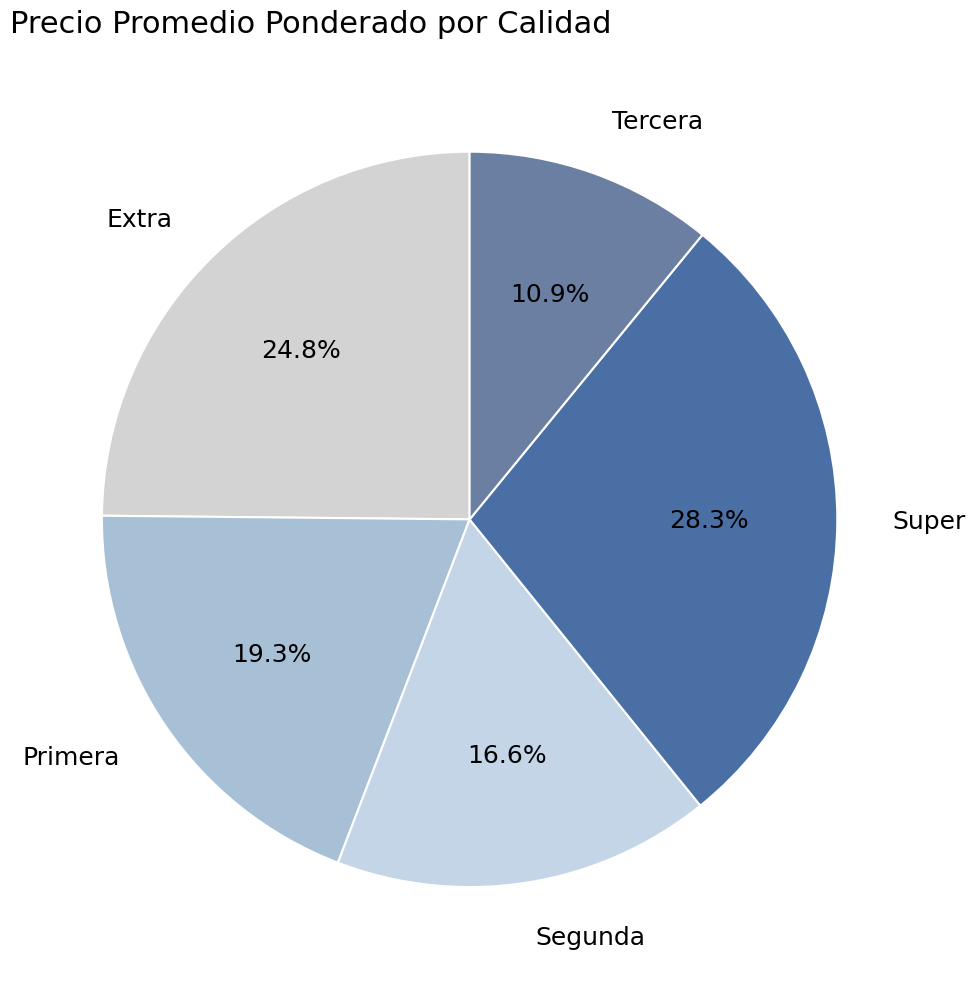

Combined, do Tercera and Primera account for over 50%?

No